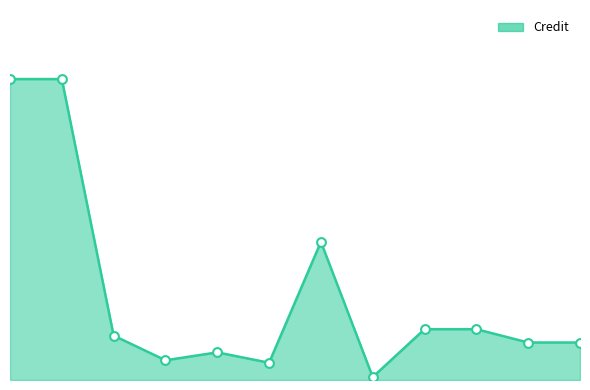

Does the chart have visible grid lines?

No